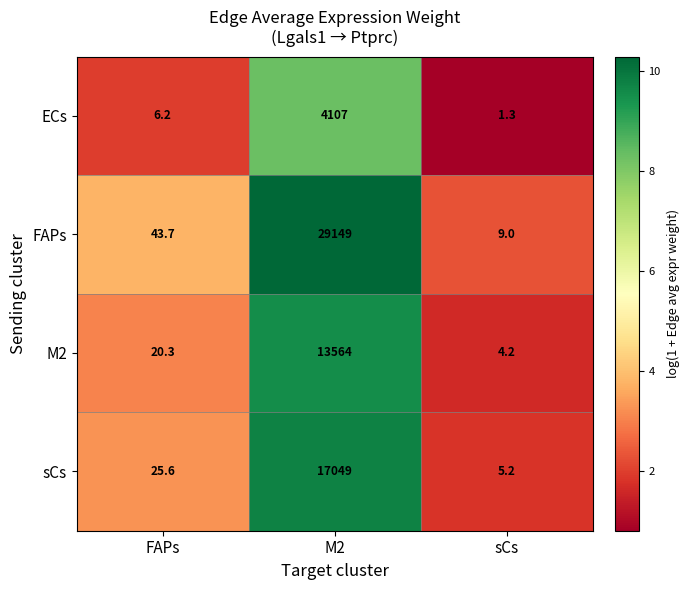

Which series has the largest total across all categories?

FAPs